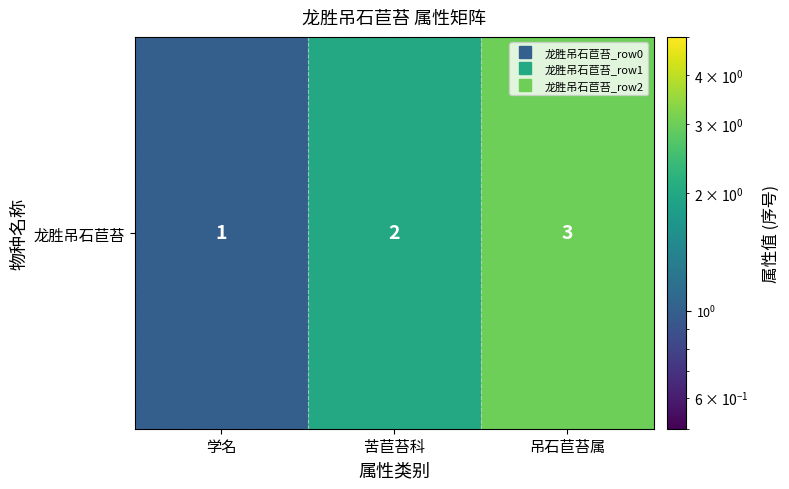

Approximately how many times larger is the value at 苦苣苔科 compared to 学名?

2.0